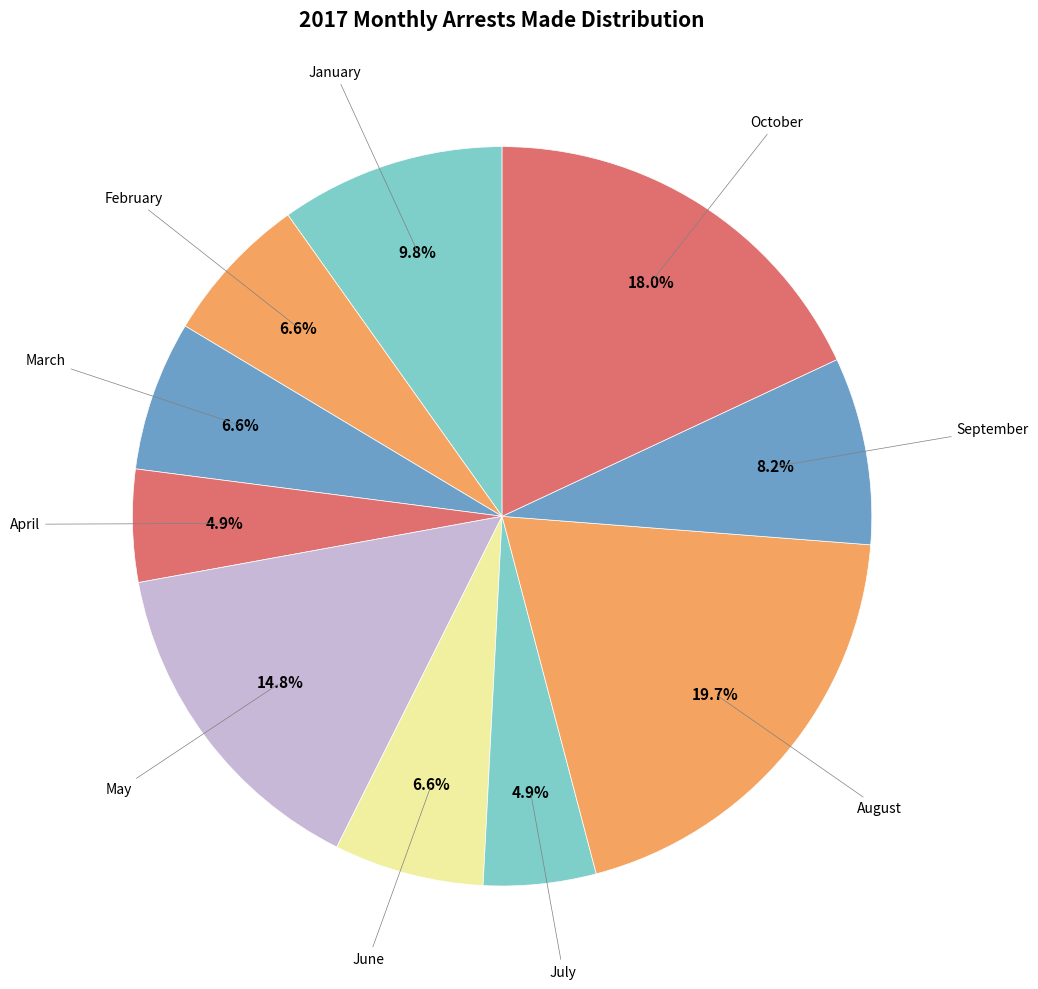

How many slices are in this pie chart?

10